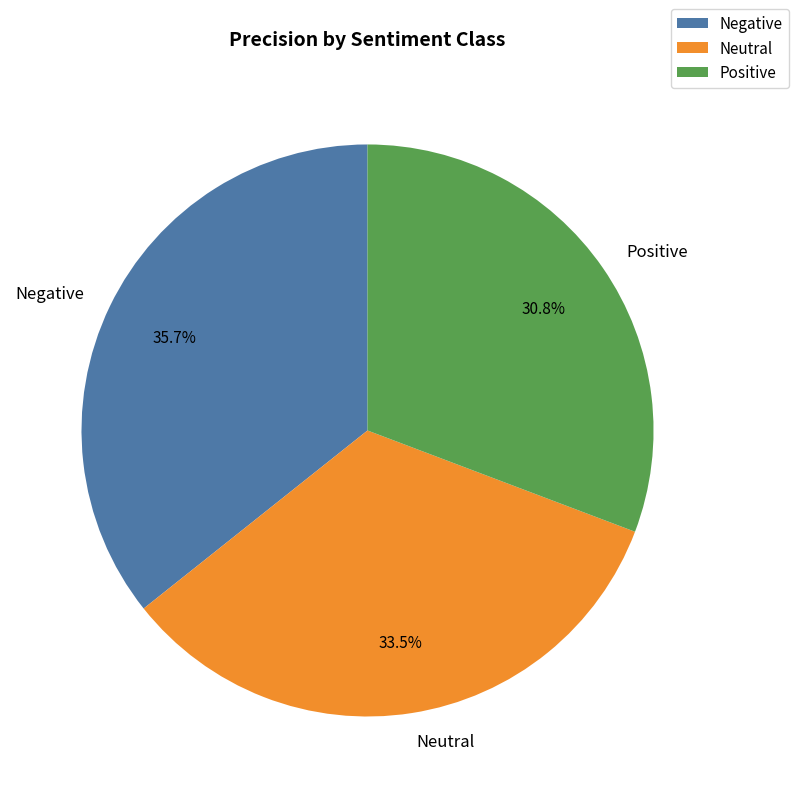

To the nearest percent, what is the average slice percentage?

33%